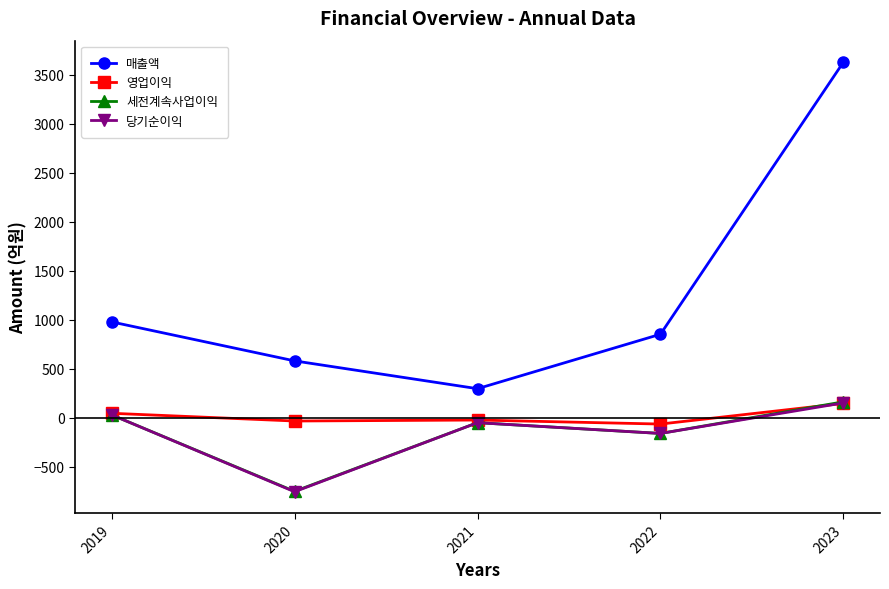

True or false: 매출액 and 세전계속사업이익 cross at least once.

False